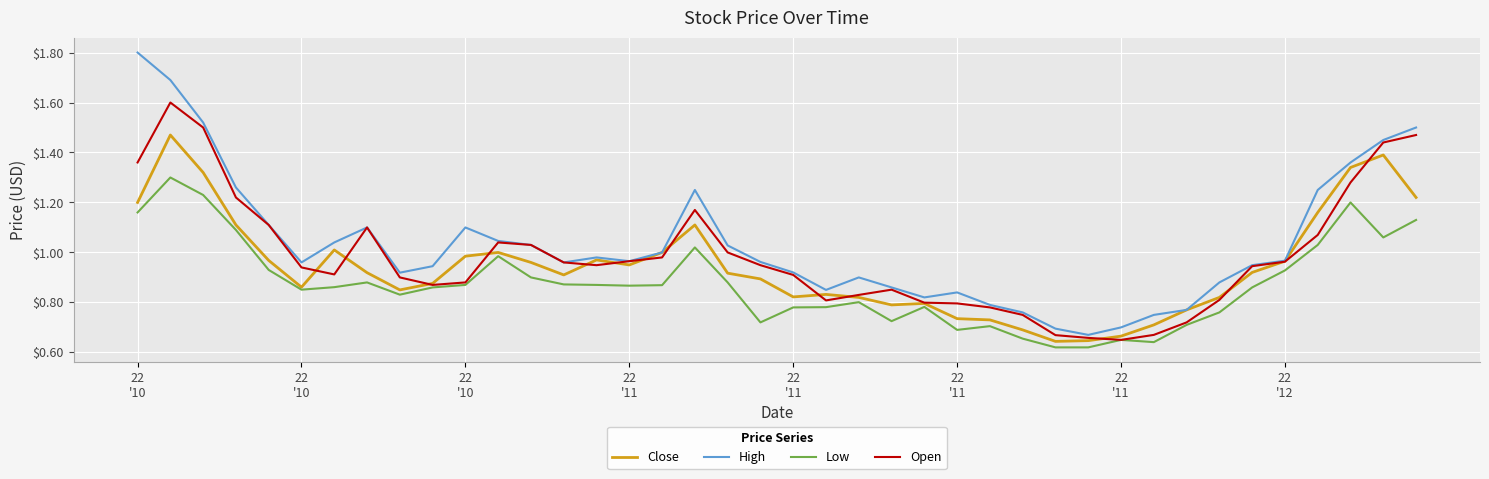

What is the maximum value shown in the chart?

1.8